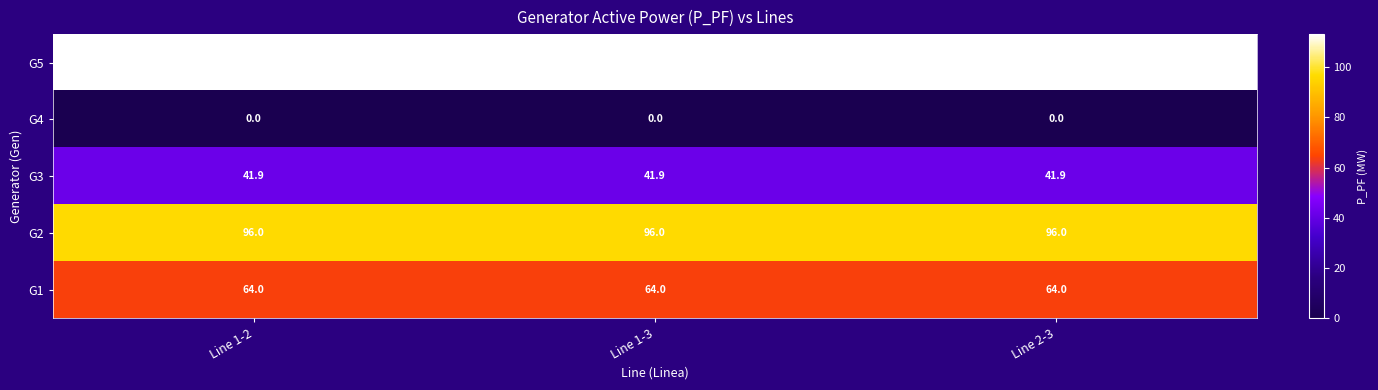

What is the total value across all series at Line 2-3?

315.0